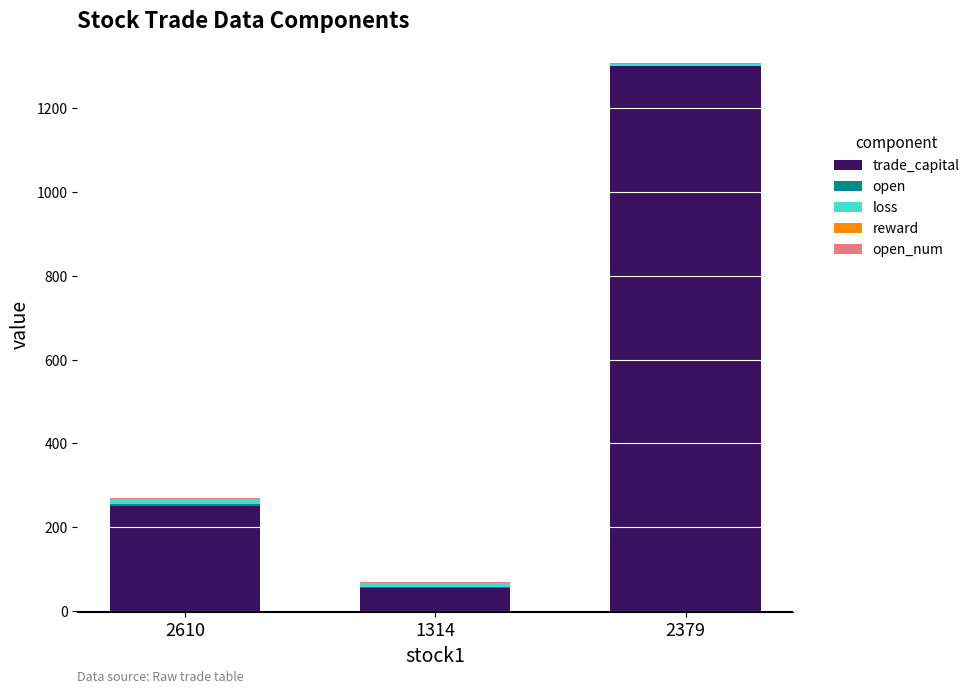

What is the total value across all series at 1314?

68.1